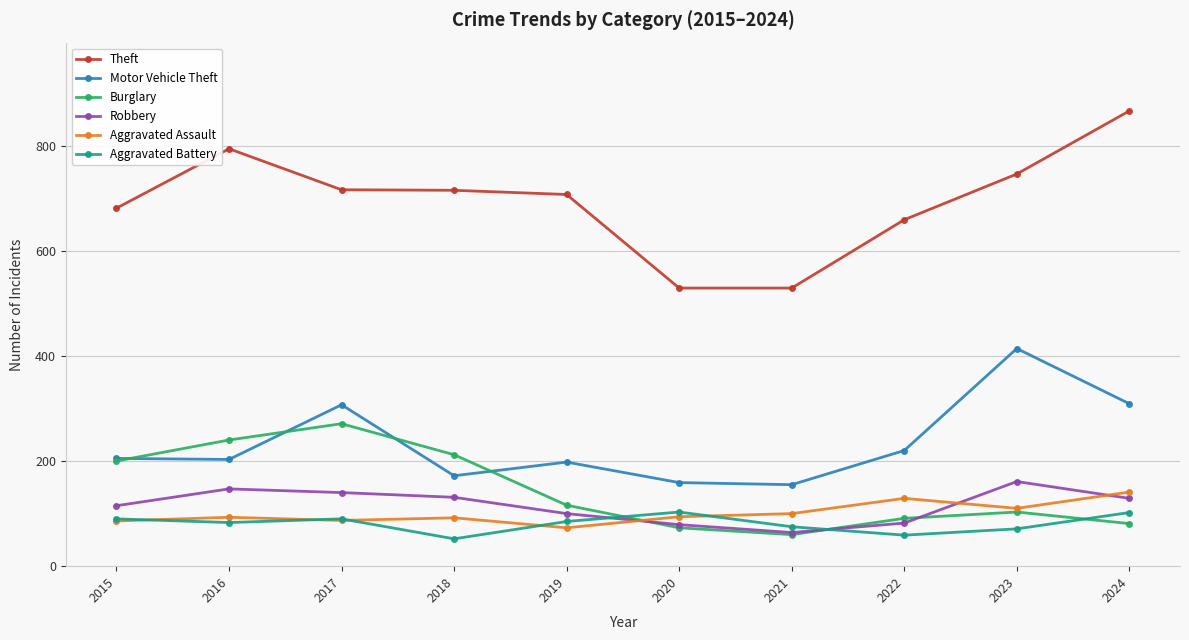

Which series has the largest total across all categories?

Theft